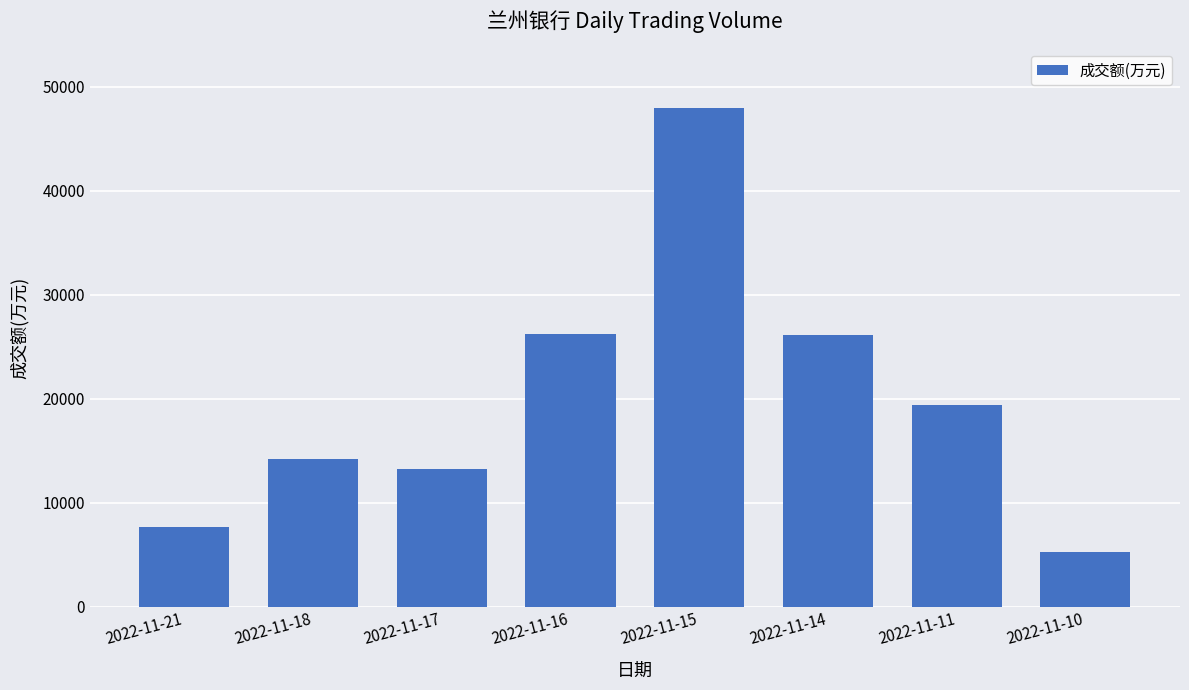

Where does the data first go above 19430?

2022-11-16